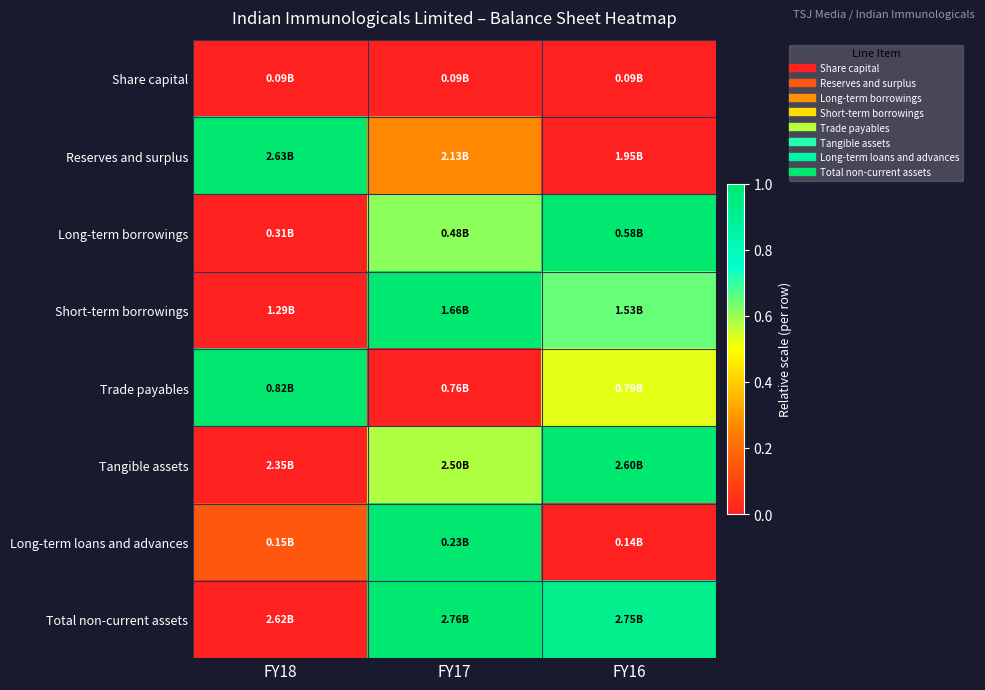

What is the difference between the highest and lowest values at FY18?

1.0